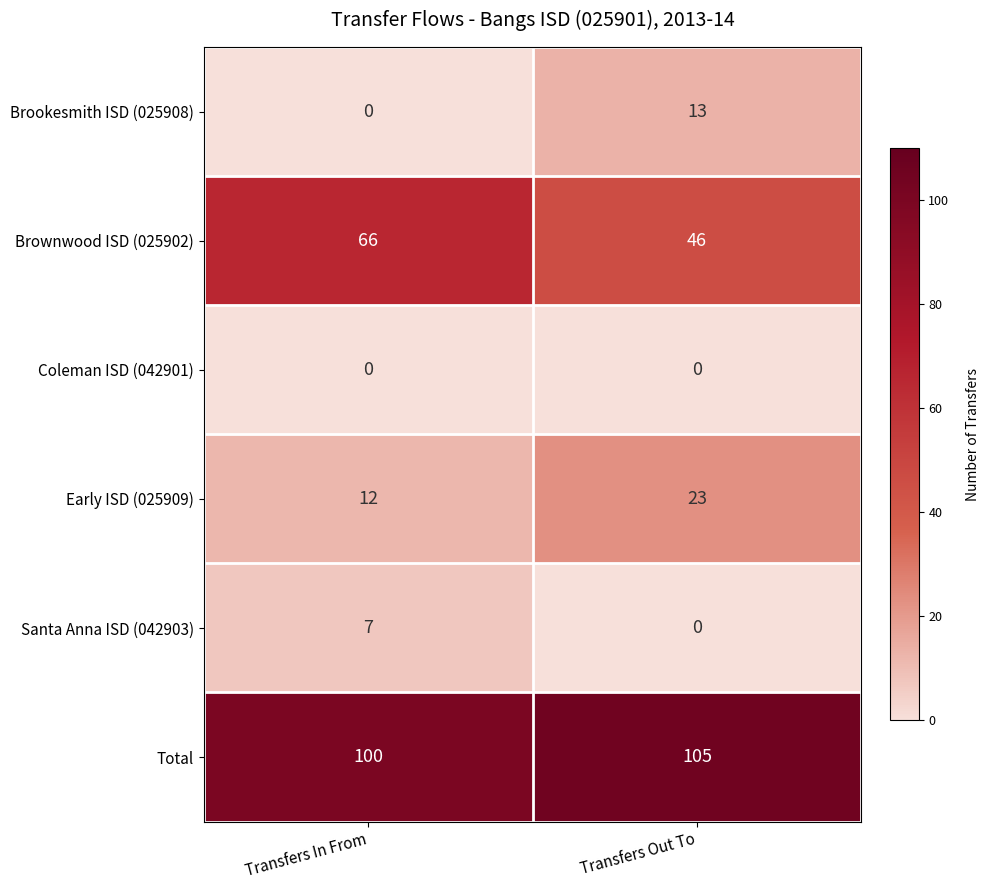

Rank the series by their maximum value, from highest to lowest.

Total, Brownwood ISD (025902), Early ISD (025909), Brookesmith ISD (025908), Santa Anna ISD (042903), Coleman ISD (042901)